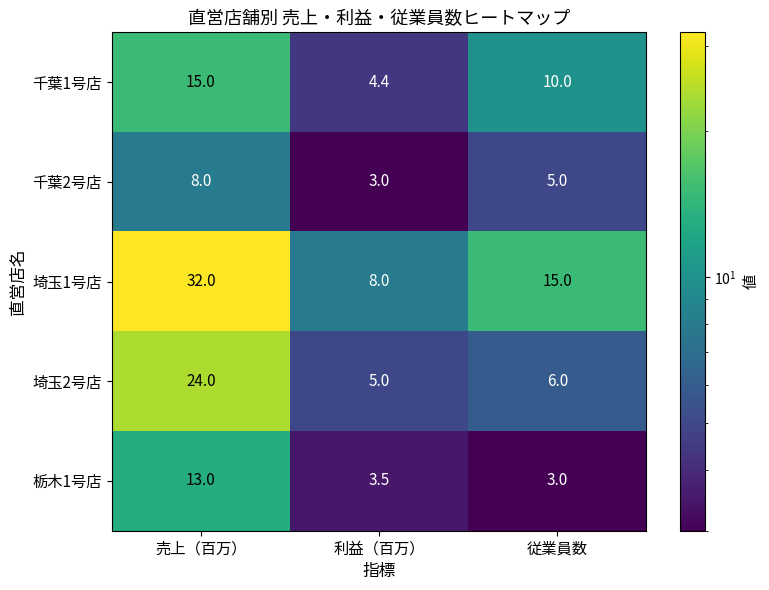

Where is 千葉1号店 nearest to the value 9?

従業員数